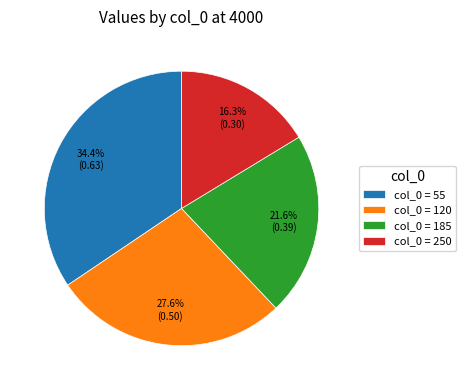

What percentage do col_0 = 120 and col_0 = 185 together represent?

49.2%